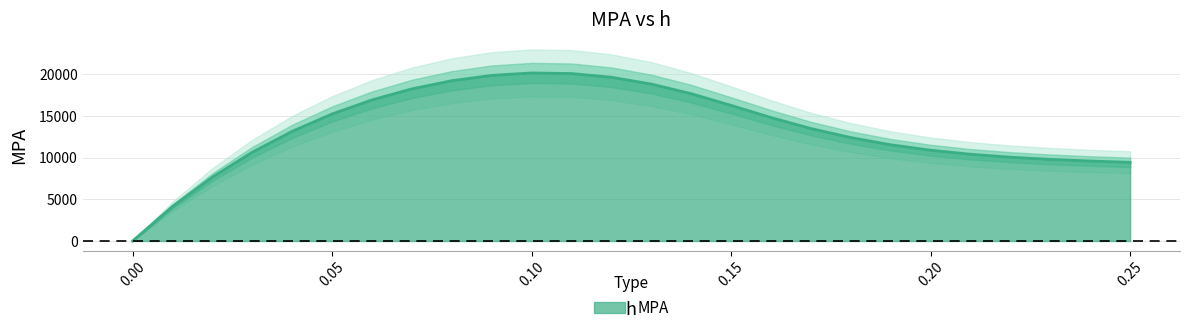

What value does the data have at 0.09?

19882.8